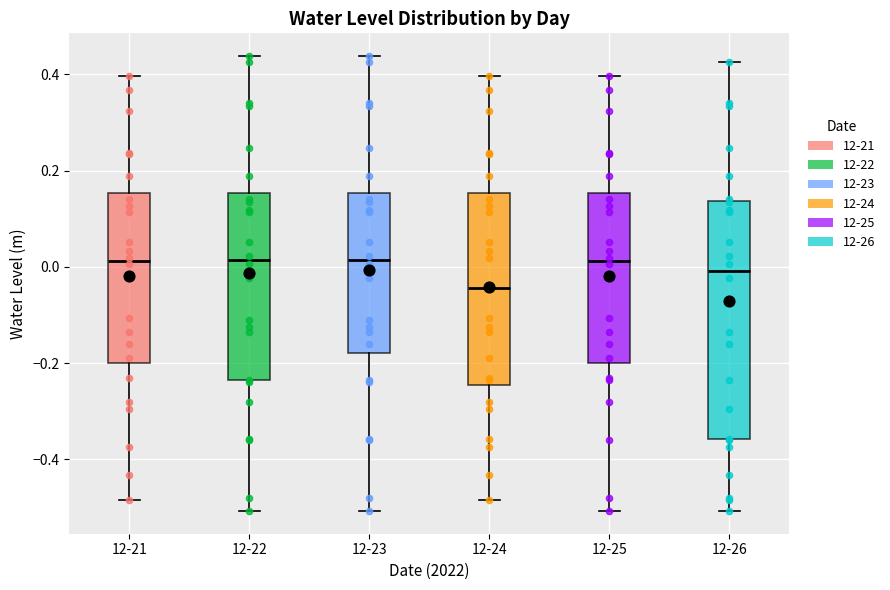

Which box is the tallest, from its lower edge to its upper edge?

12-26